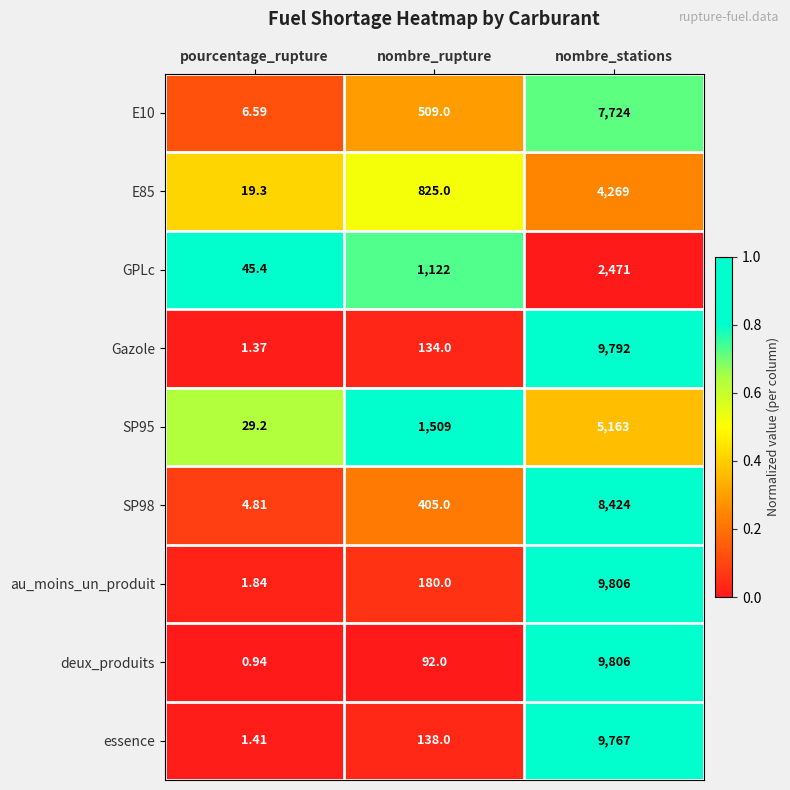

List the labels in order of E85 value, smallest first.

pourcentage_rupture, nombre_rupture, nombre_stations